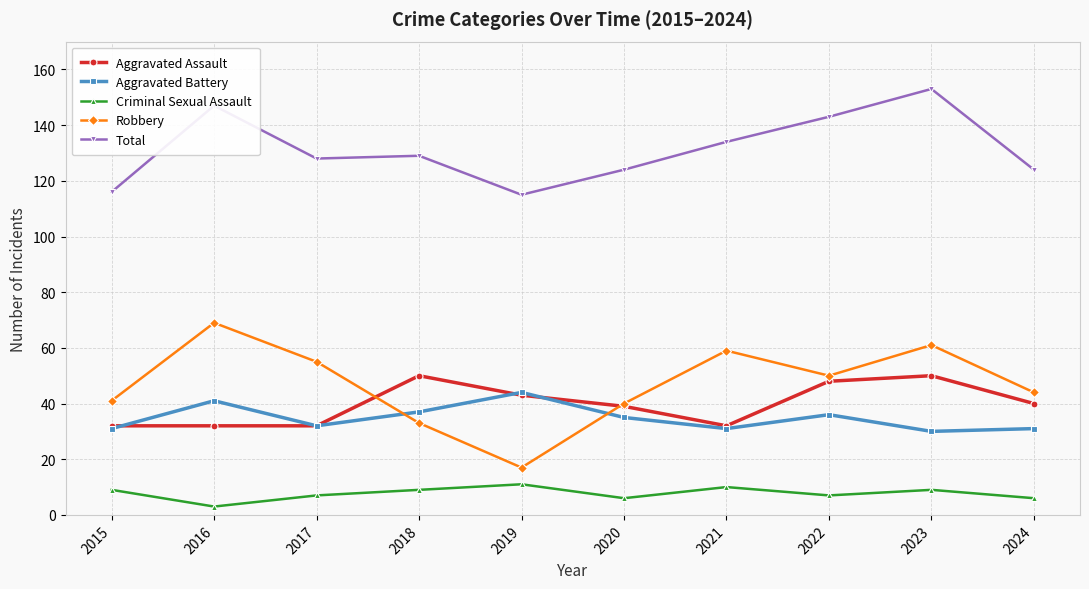

True or false: Total and Criminal Sexual Assault cross at least once.

False